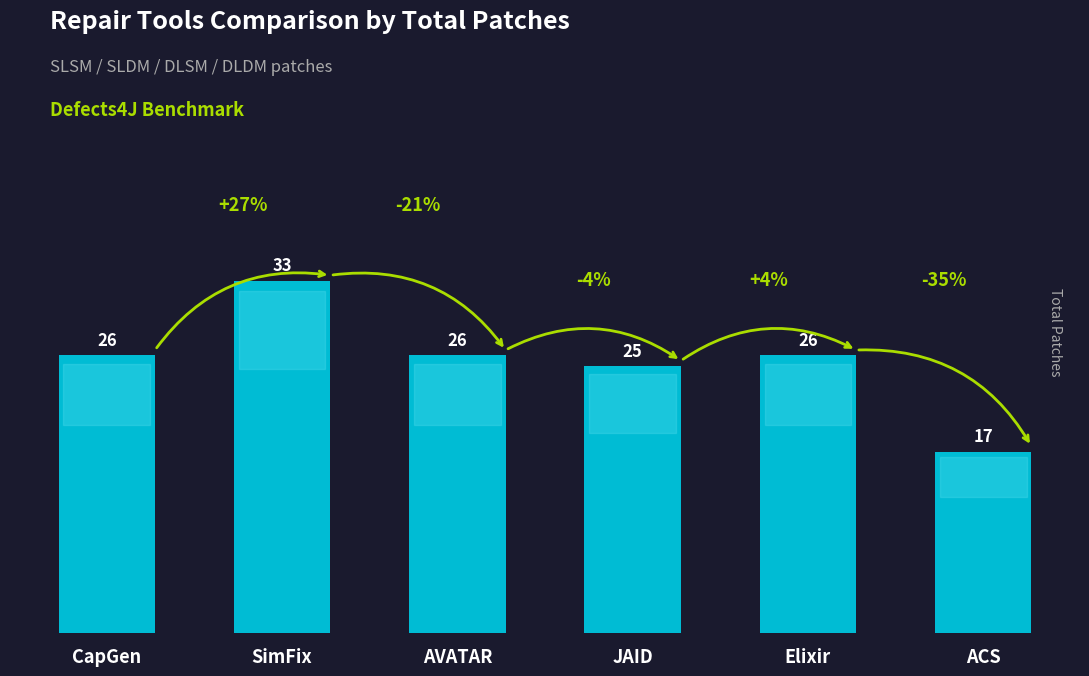

What is the change in value from CapGen to JAID?

-1